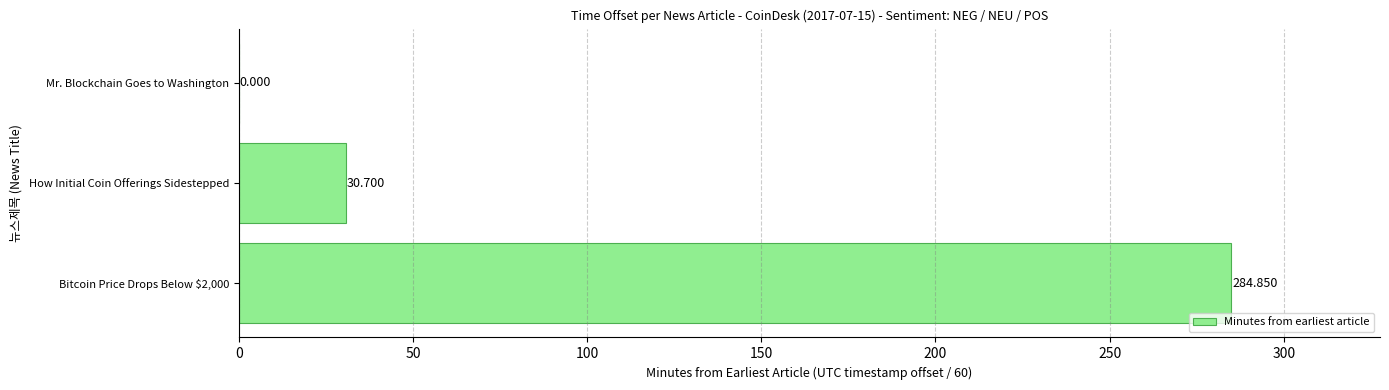

At which label is the value closest to 142?

How Initial Coin Offerings Sidestepped